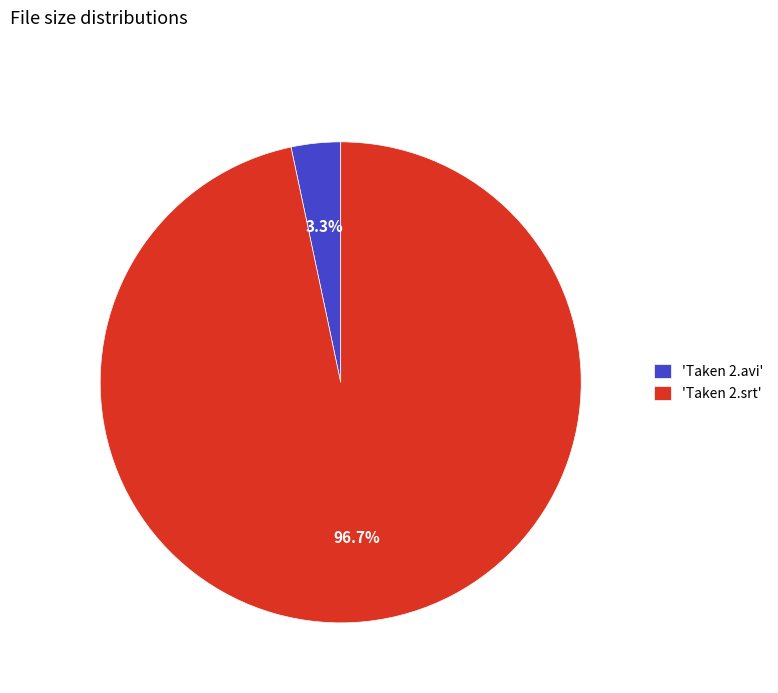

How many slices are in this pie chart?

2